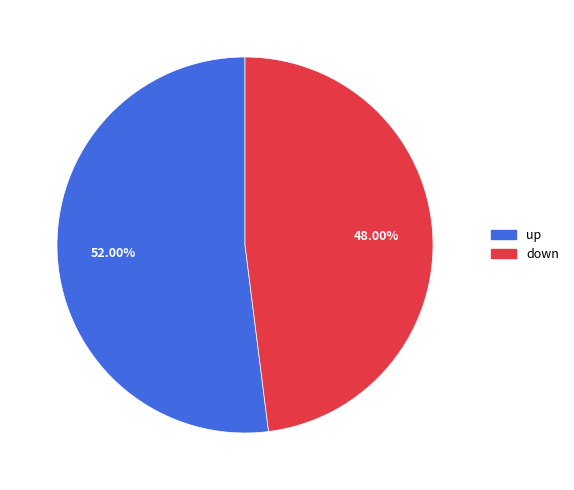

How many slices are in this pie chart?

2